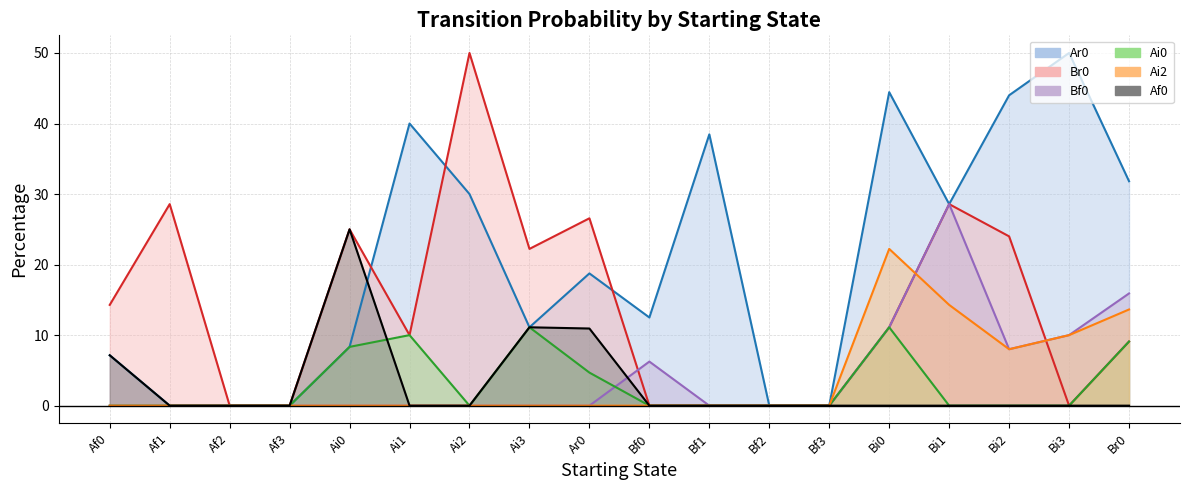

In Bf0, how many points are higher than both neighbors (excluding endpoints)?

2